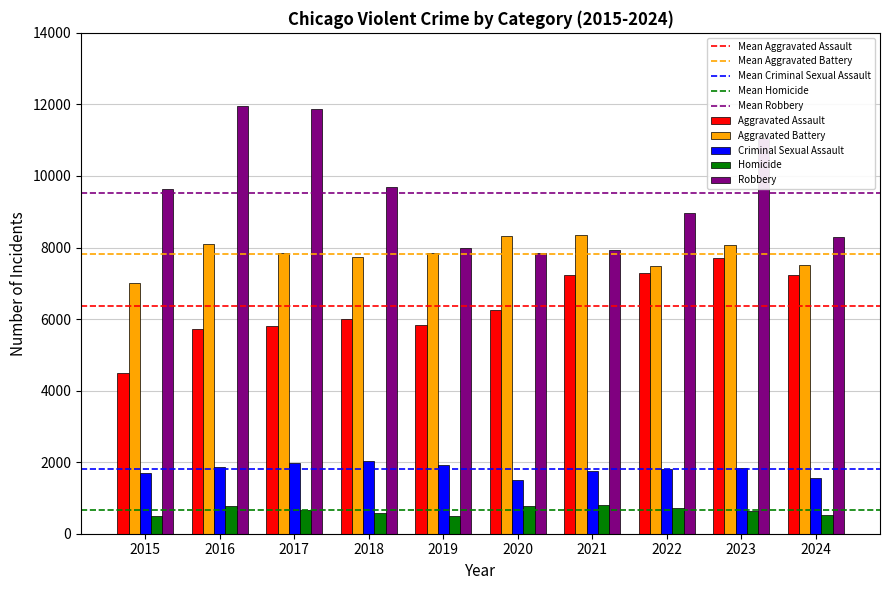

Are the bars grouped side by side (vs. stacked)?

Yes